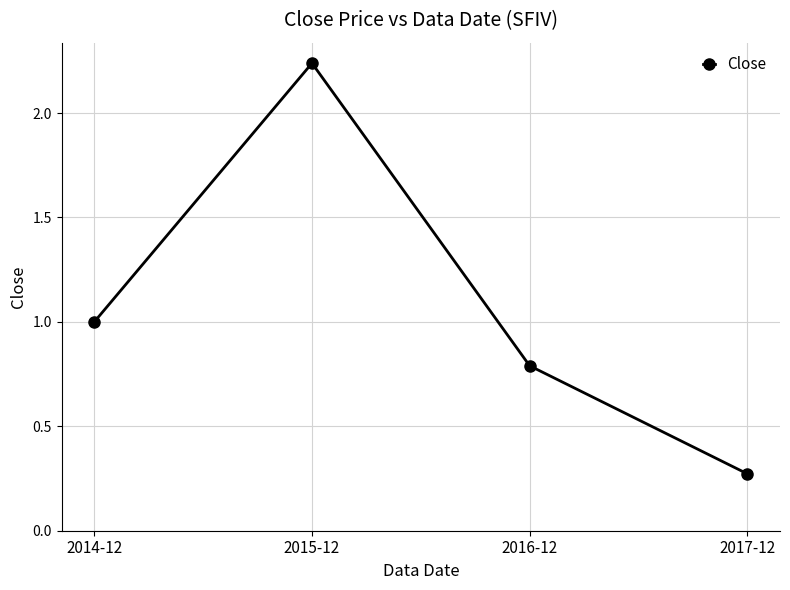

Count the number of data series in this chart.

1